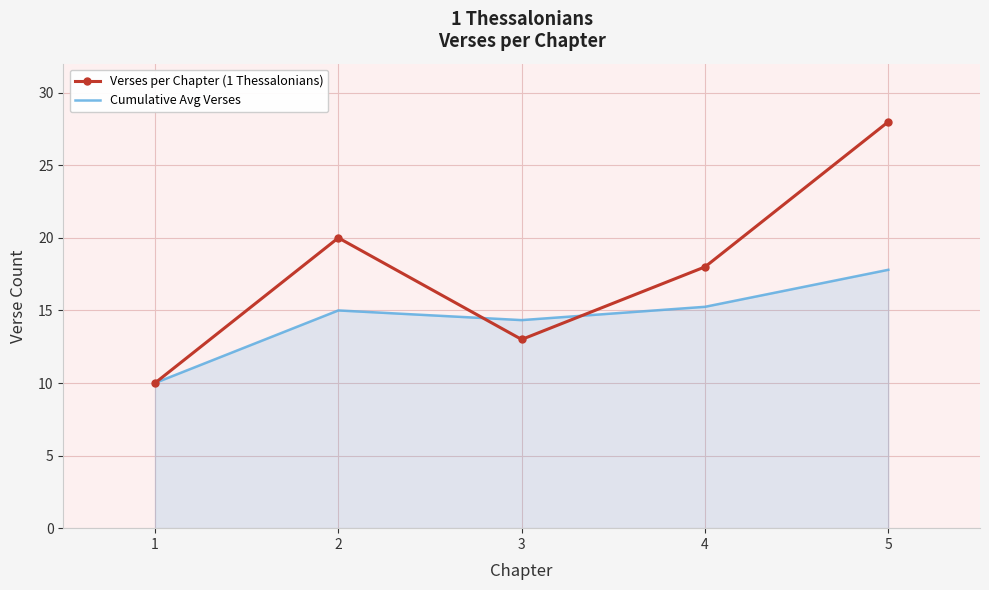

True or false: Verses per Chapter (1 Thessalonians) has a value of 10.0 at 1.

True